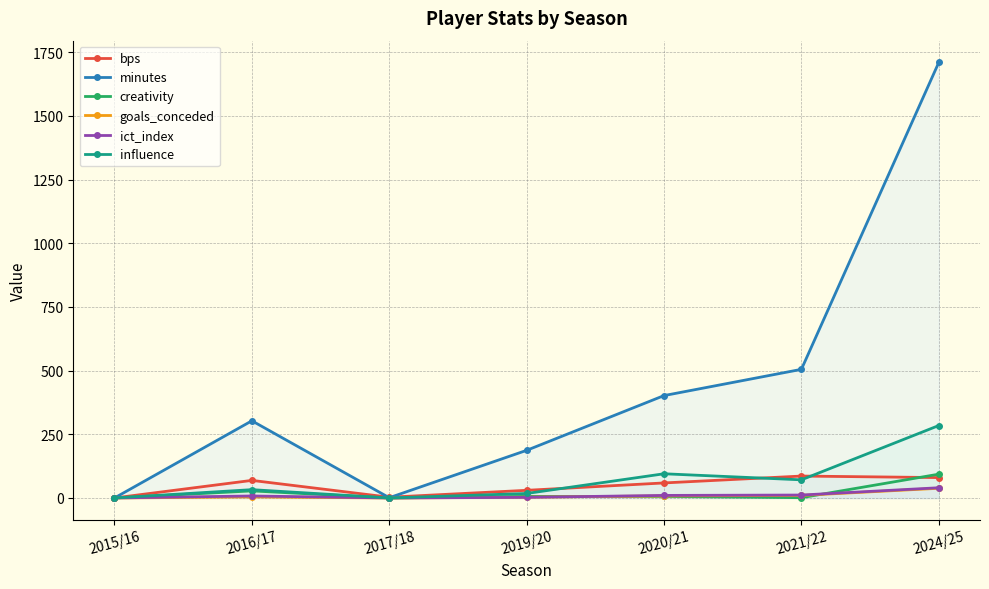

Reading left to right, extract all data points from this chart.

bps: 0.0	69.0	3.0	30.0	59.0	86.0	80.0
minutes: 0.0	303.0	1.0	187.0	402.0	505.0	1710.0
creativity: 0.0	27.7	0.0	6.2	6.0	1.1	93.4
goals_conceded: 0.0	4.0	0.0	3.0	8.0	10.0	38.0
ict_index: 0.0	7.8	0.0	2.4	10.0	11.5	40.1
influence: 0.0	32.6	0.0	17.6	95.0	71.2	284.4